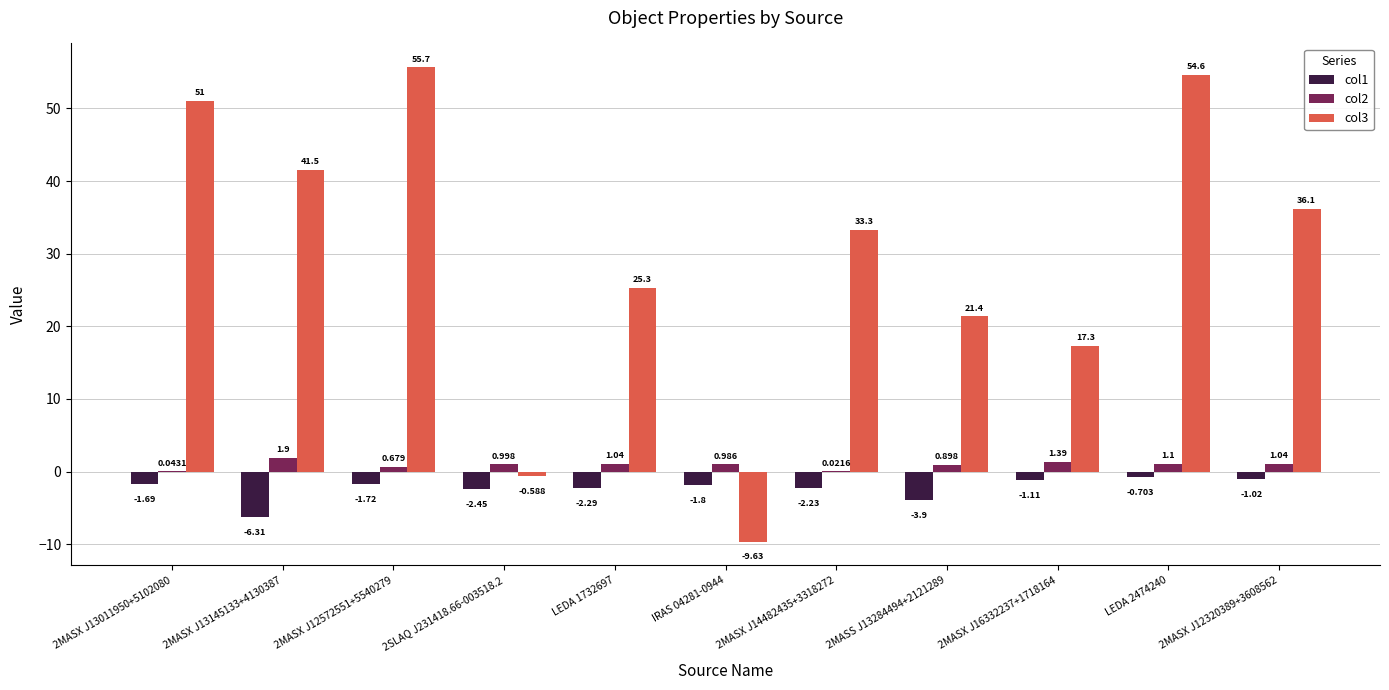

What are all the series names shown in the legend?

col1, col2, col3